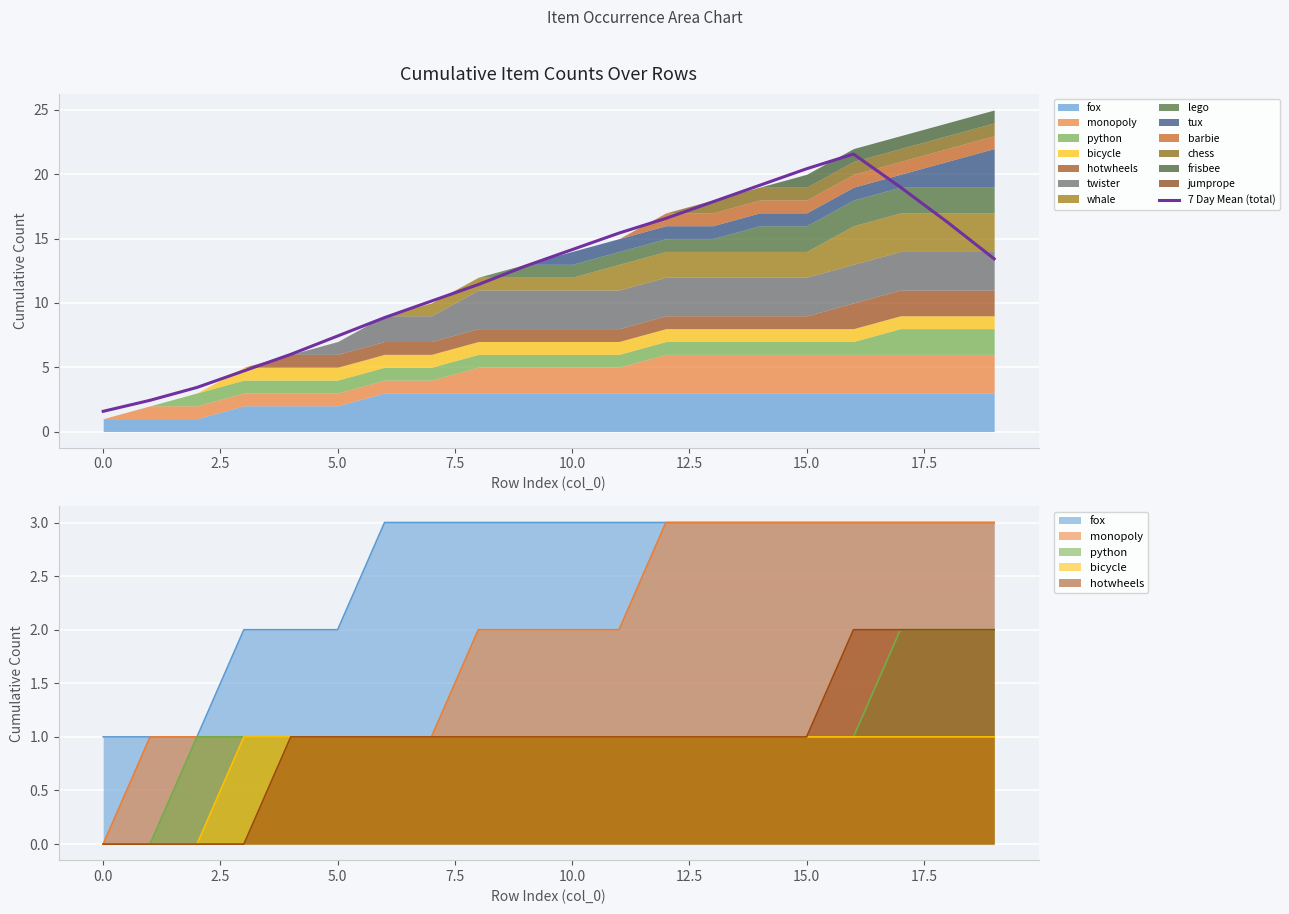

What is the maximum value shown in the chart?

21.6